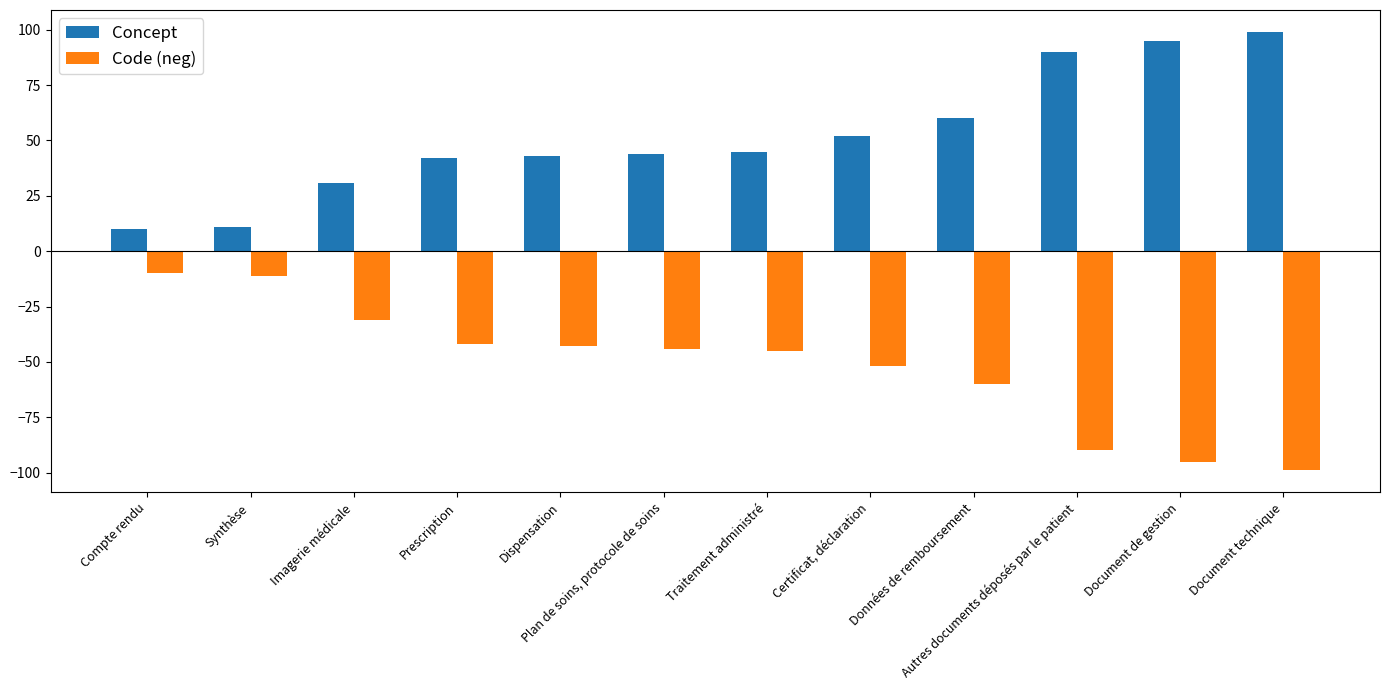

Reading left to right, extract all data points from this chart.

Concept: 10	11	31	42	43	44	45	52	60	90	95	99
Code (neg): -10	-11	-31	-42	-43	-44	-45	-52	-60	-90	-95	-99